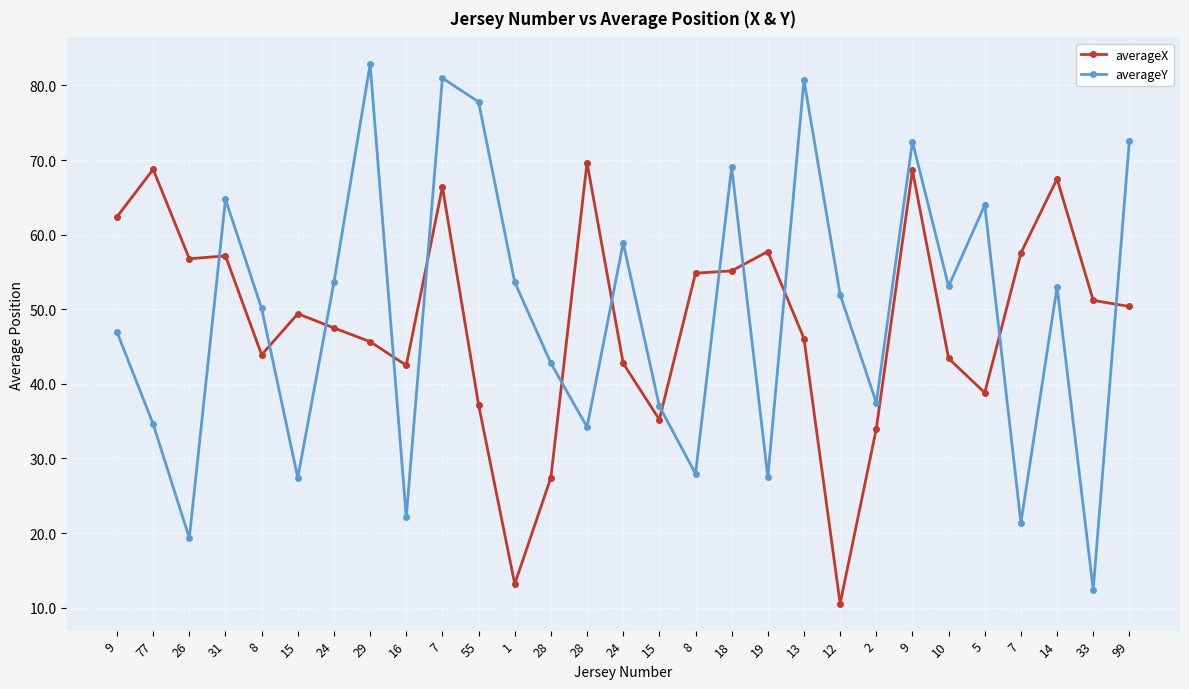

Is it true that averageX equals 54.8 at 8?

True